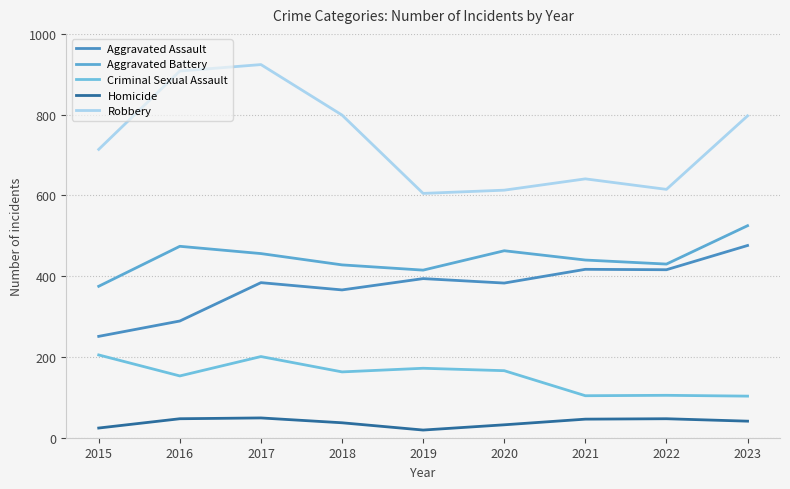

What are all the series names shown in the legend?

Aggravated Assault, Aggravated Battery, Criminal Sexual Assault, Homicide, Robbery